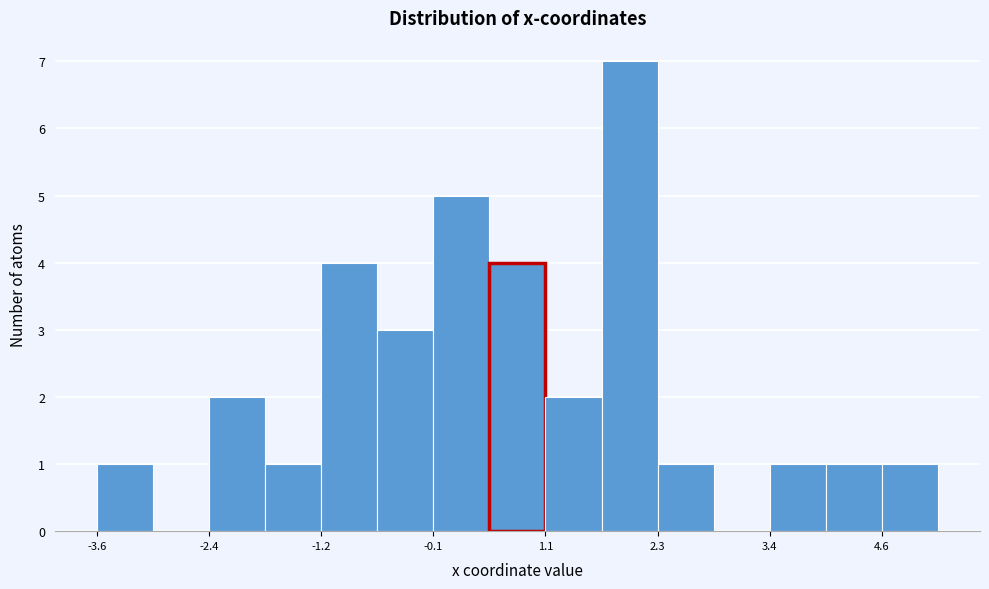

Read against the x-axis, roughly where is the centre of the tallest bar?

2.0